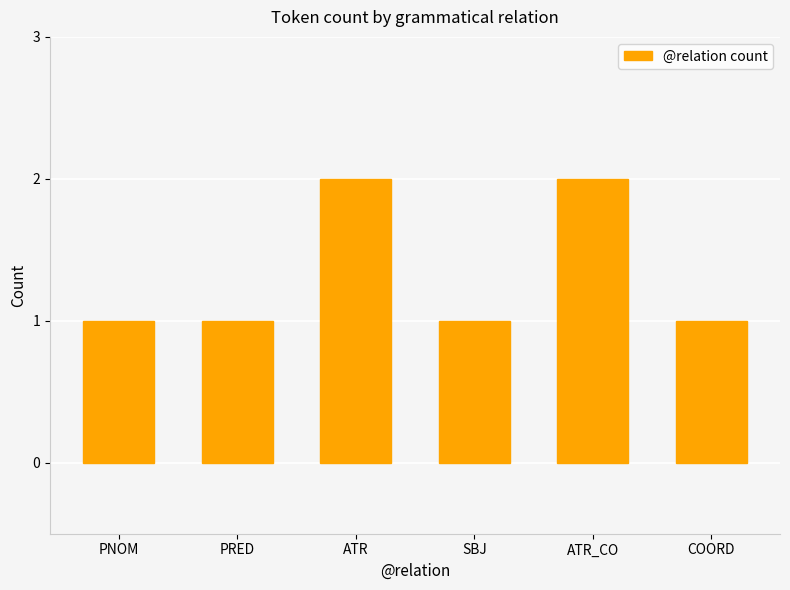

Approximately how many times larger is the value at SBJ compared to ATR_CO?

0.5